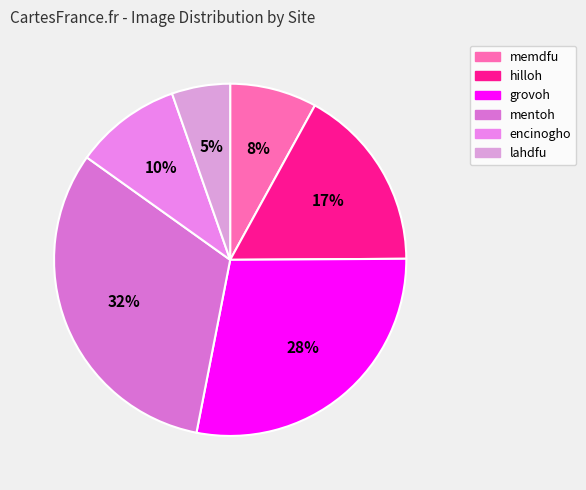

True or false: memdfu accounts for 8% of the total.

True